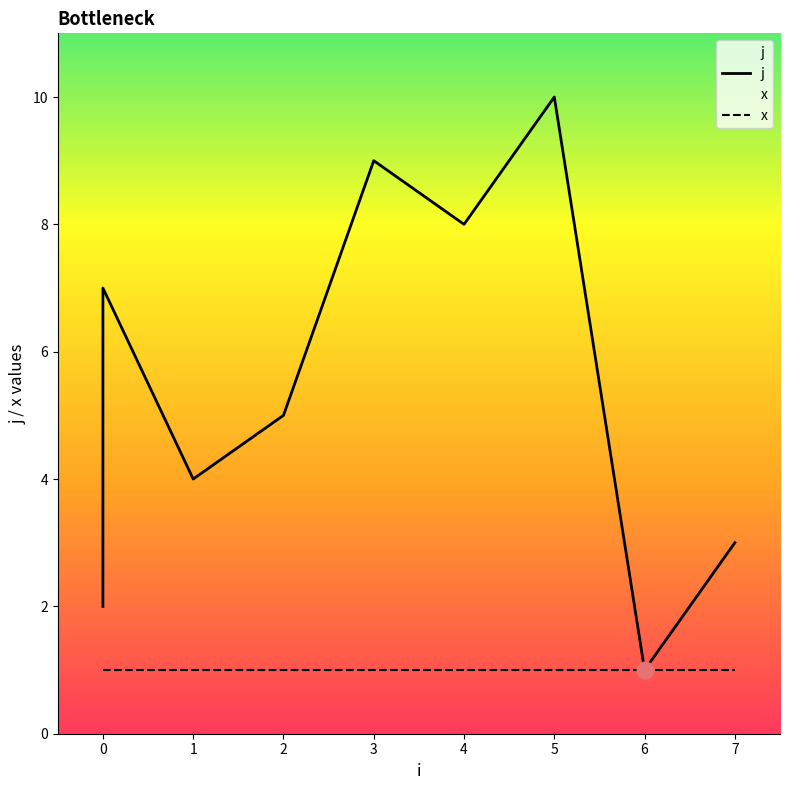

True or false: x and j cross at least once.

False